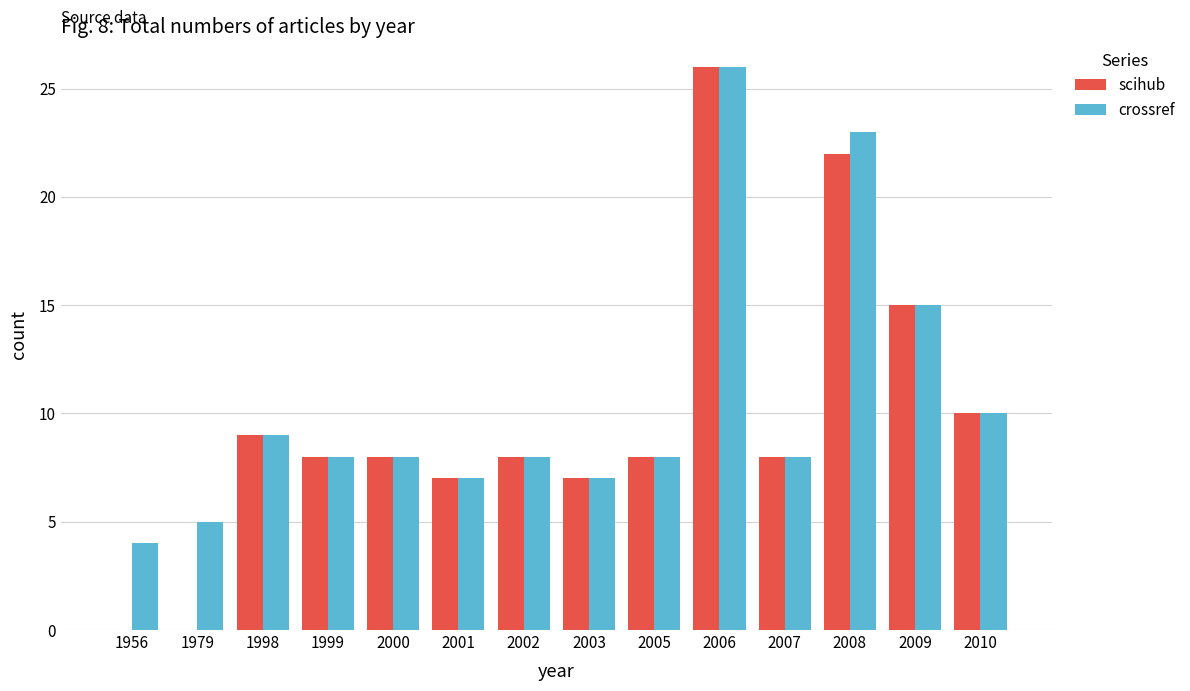

Where does the crossref series first go above 8?

1998